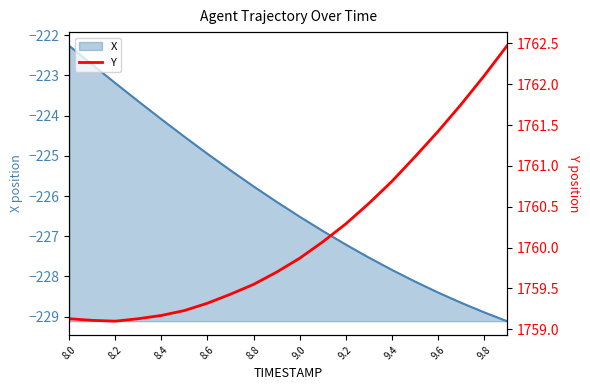

At which category does the chart reach its peak across all series?

19